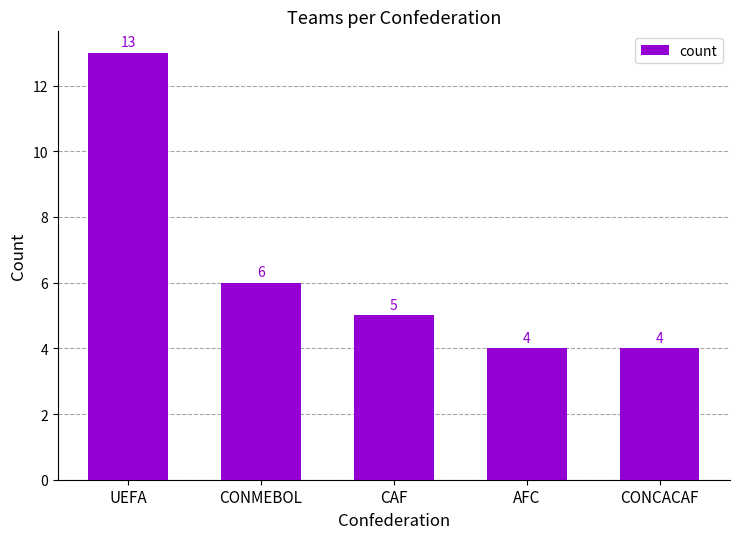

What is the average value?

6